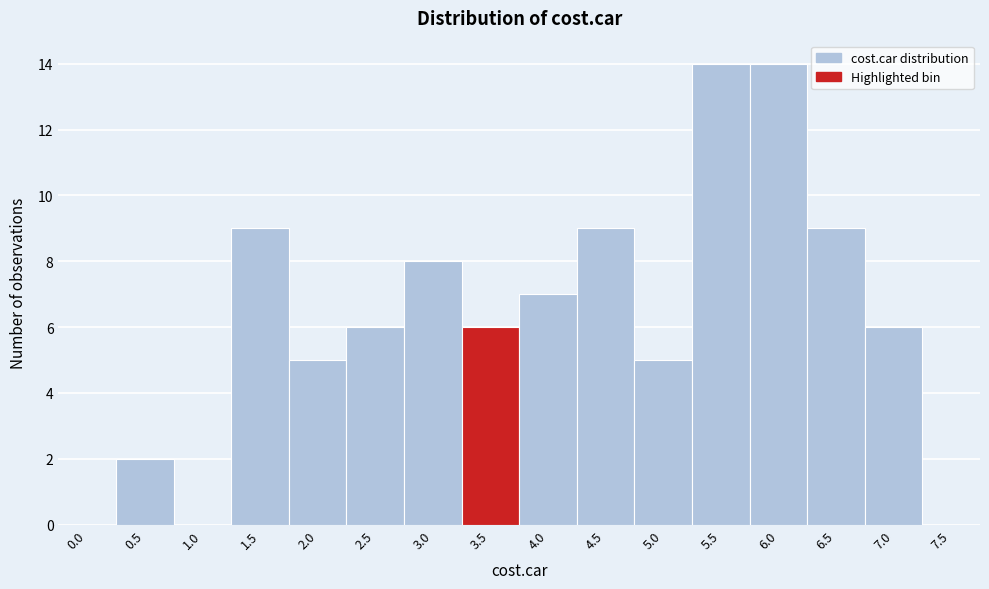

Reading left to right, transcribe all the data shown in this chart.

0.0=0	0.5=2	1.0=0	1.5=9	2.0=5	2.5=6	3.0=8	3.5=6	4.0=7	4.5=9	5.0=5	5.5=14	6.0=14	6.5=9	7.0=6	7.5=0